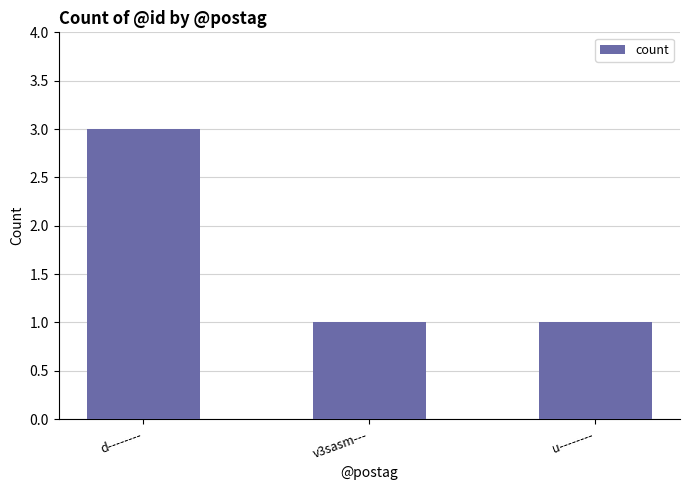

Reading right to left, what are all the values shown in this chart?

1	1	3